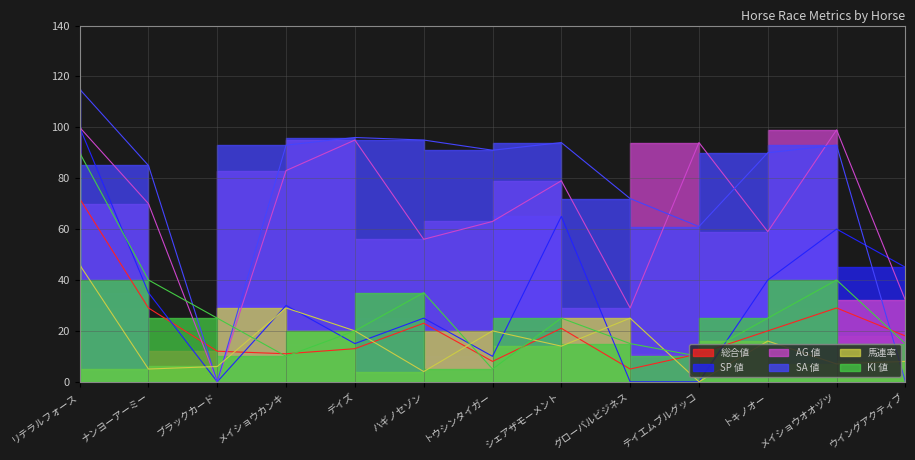

How many interior local peaks does the AG 値 series have?

4